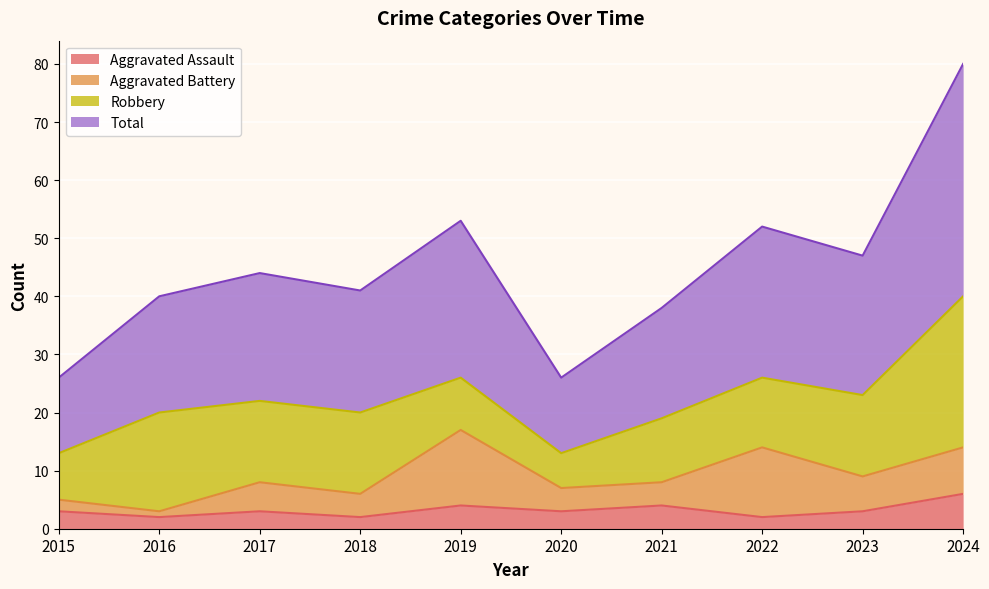

Is the value of Total at 2015 greater than the value of Aggravated Assault at 2021?

Yes